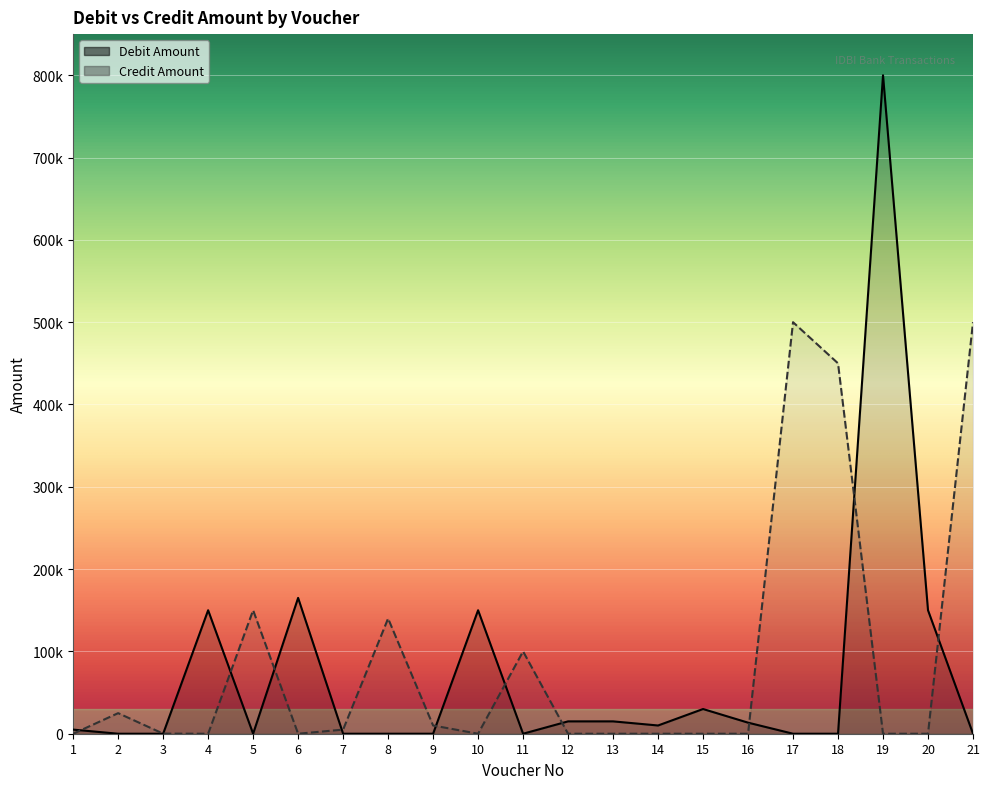

Rank the series by their average value, from lowest to highest.

Debit Amount, Credit Amount